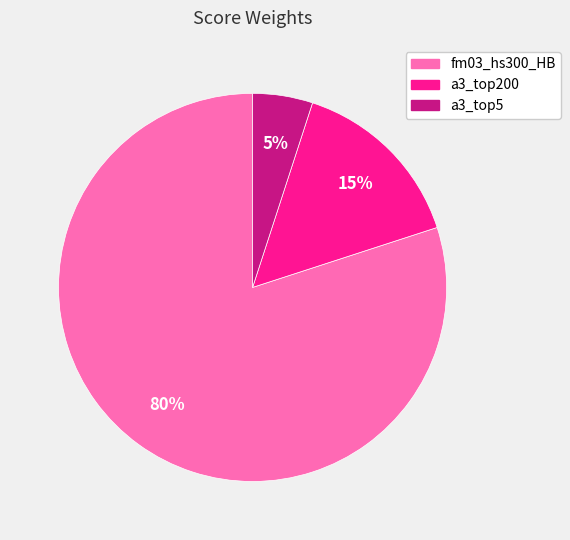

True or false: a3_top200 accounts for 21% of the total.

False